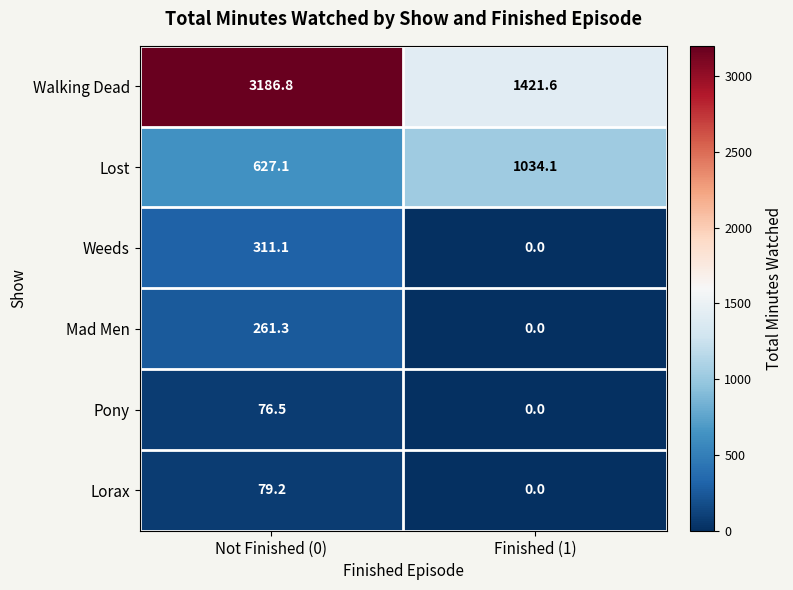

At which category is the sum across all series the highest?

Not Finished (0)